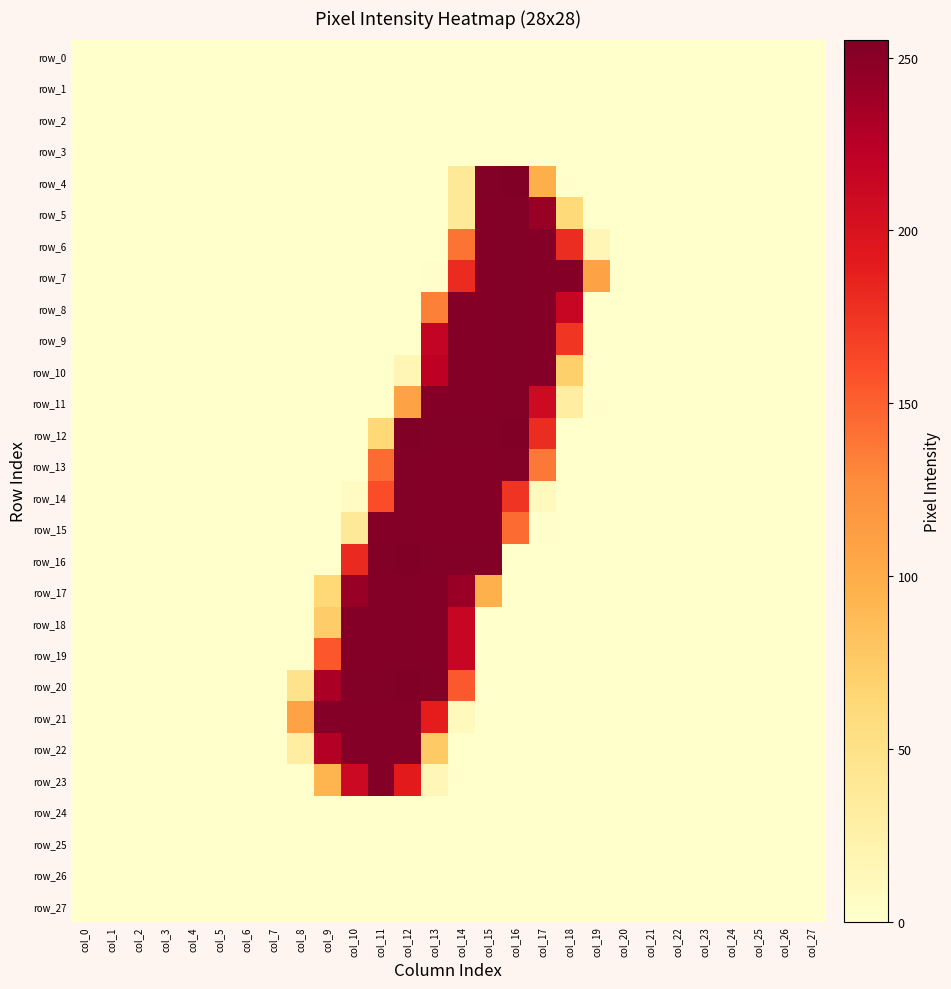

What is the maximum value for row_8?

253